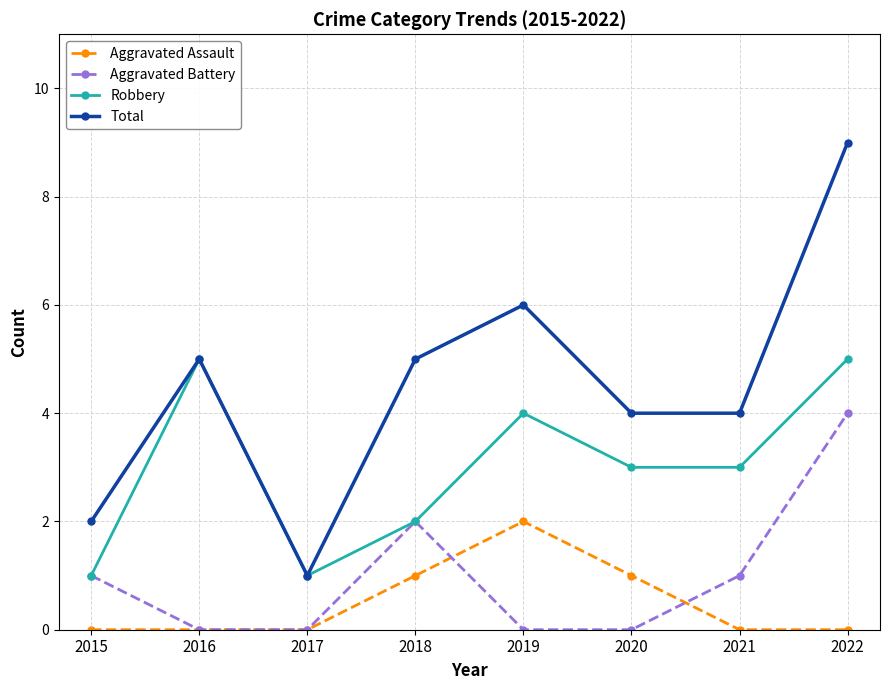

Is it true that Robbery equals 1 at 2018?

False